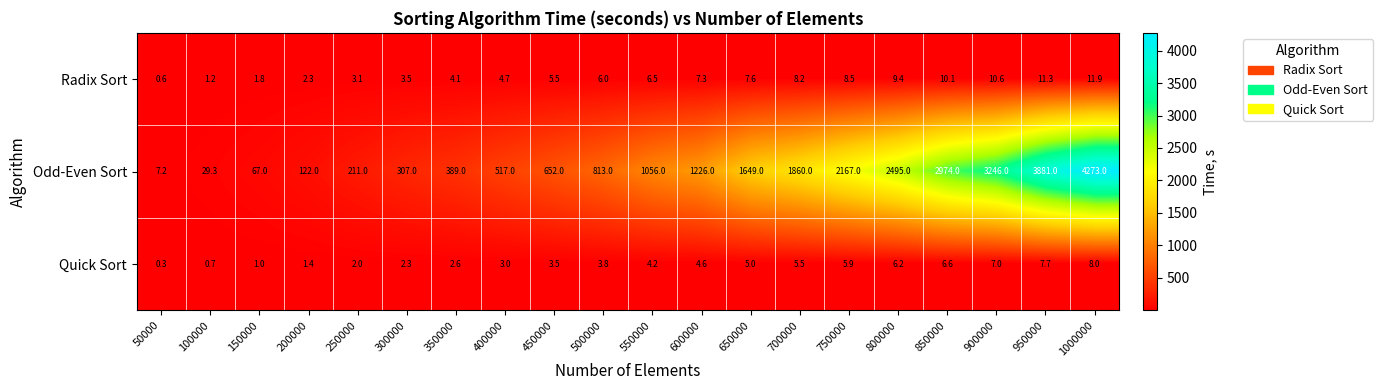

What is the maximum value shown in the chart?

4273.0